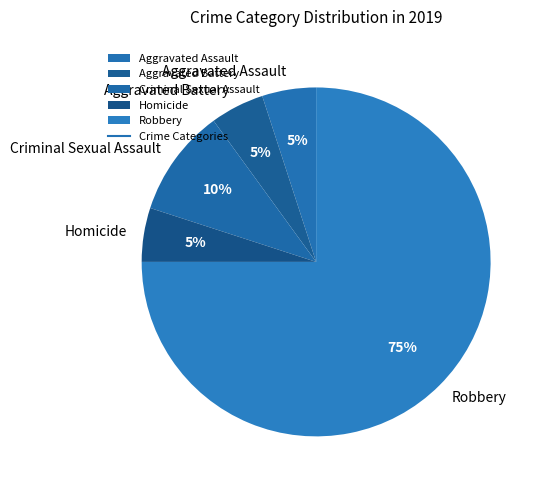

True or false: Homicide accounts for 5% of the total.

True